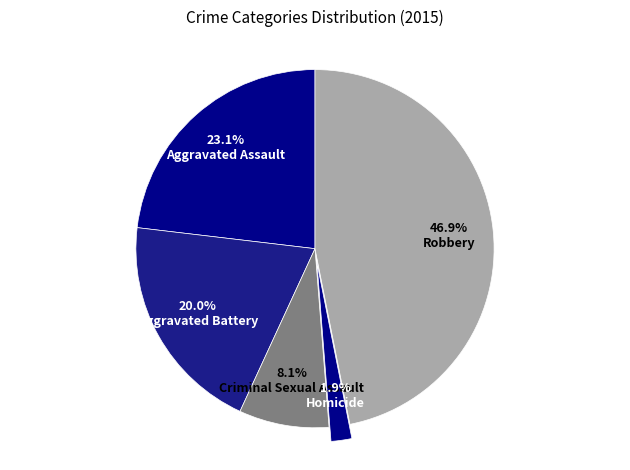

Combined, do Aggravated Battery and Homicide account for over 50%?

No